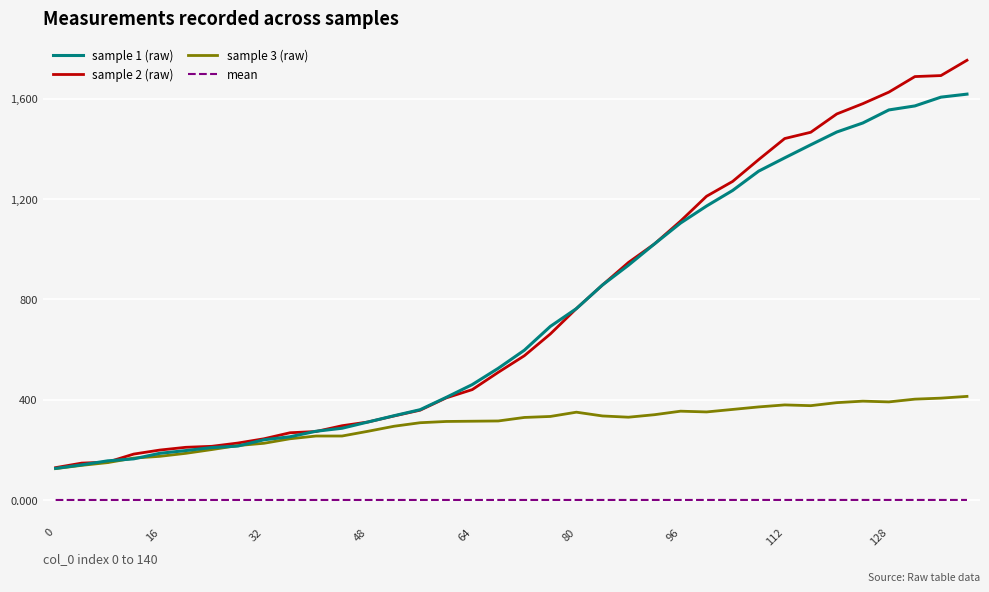

Which series has the widest spread of values?

sample 2 (raw)